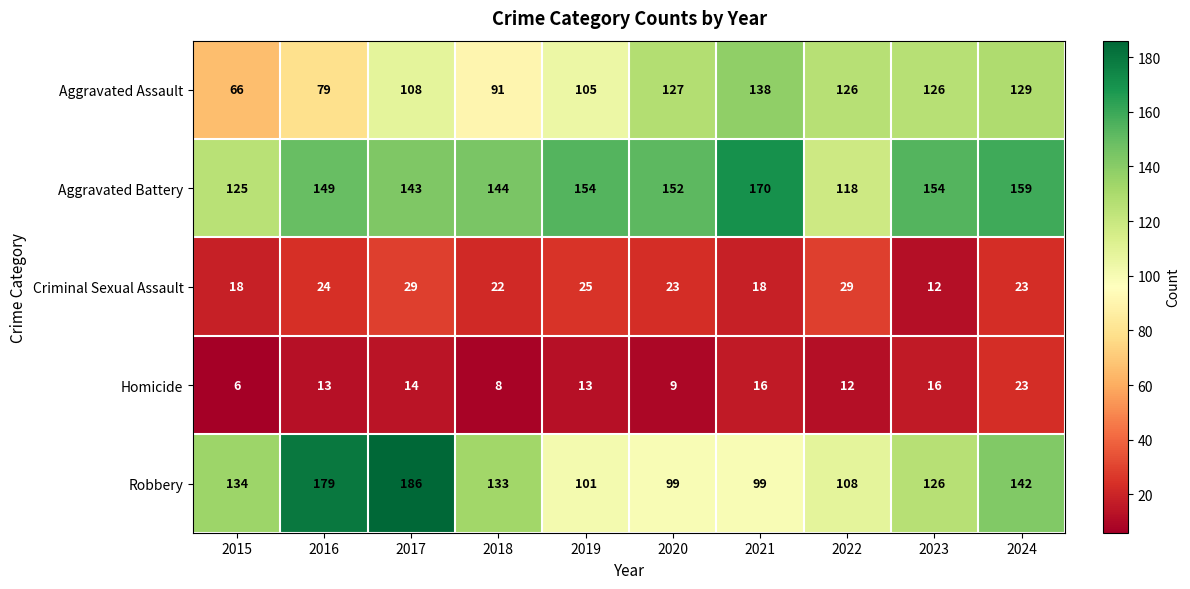

List the series in order of their peak value, lowest first.

Homicide, Criminal Sexual Assault, Aggravated Assault, Aggravated Battery, Robbery